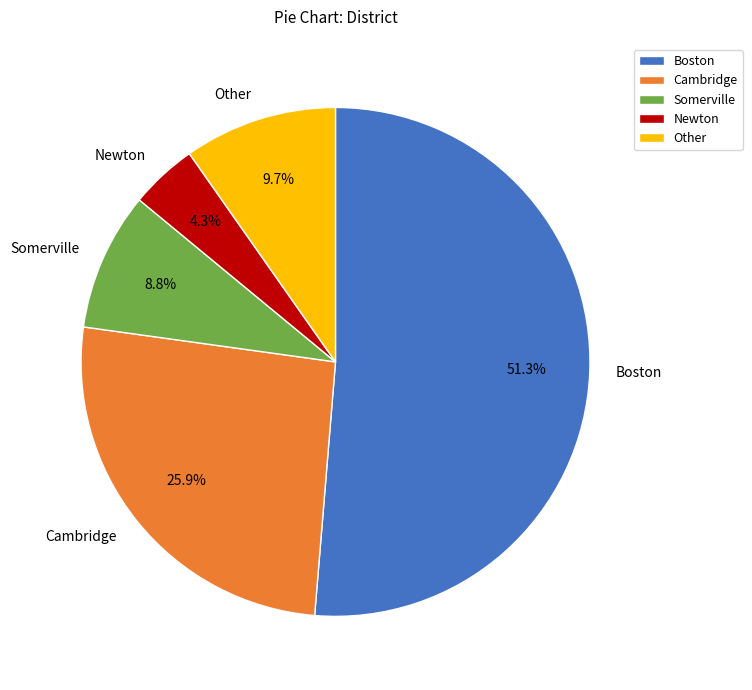

Rank the categories by value from lowest to highest.

Newton, Somerville, Other, Cambridge, Boston